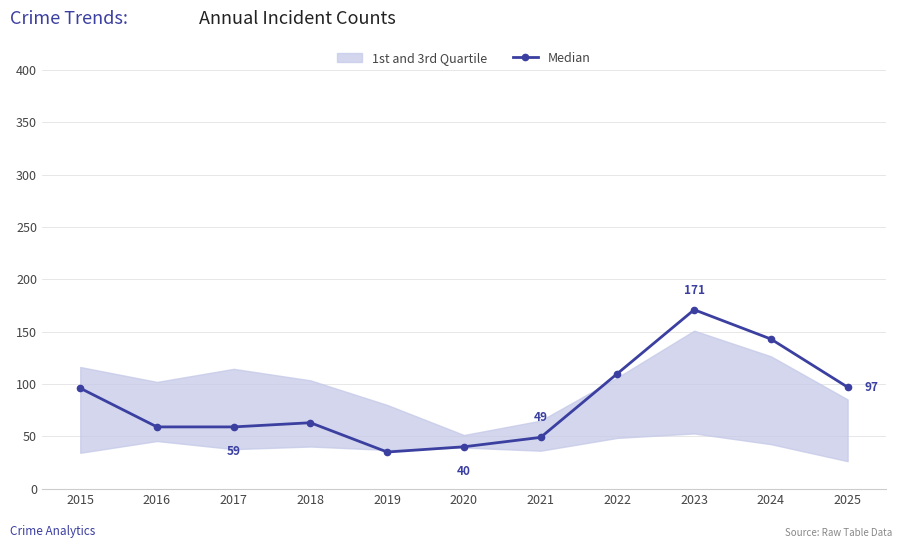

True or false: there are more than 1 points higher than both neighbors.

True